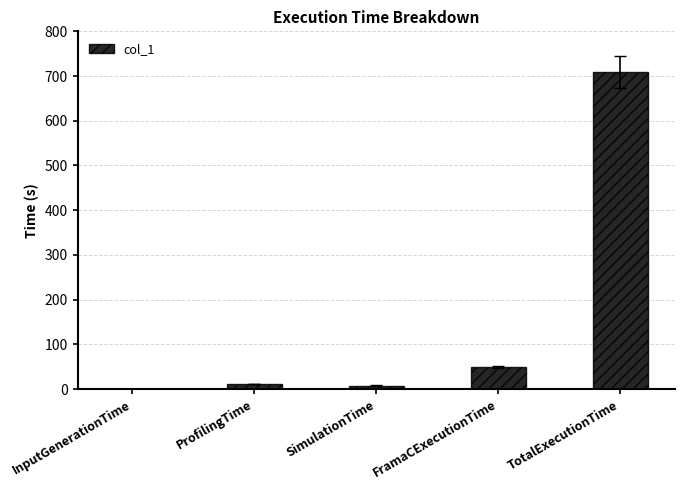

Is it true that the value at TotalExecutionTime is 1202.7?

False